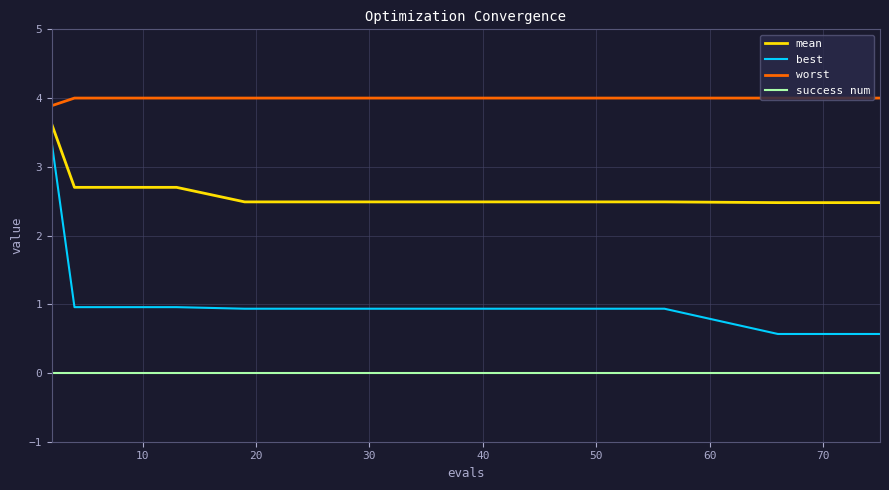

True or false: best and worst cross at least once.

False